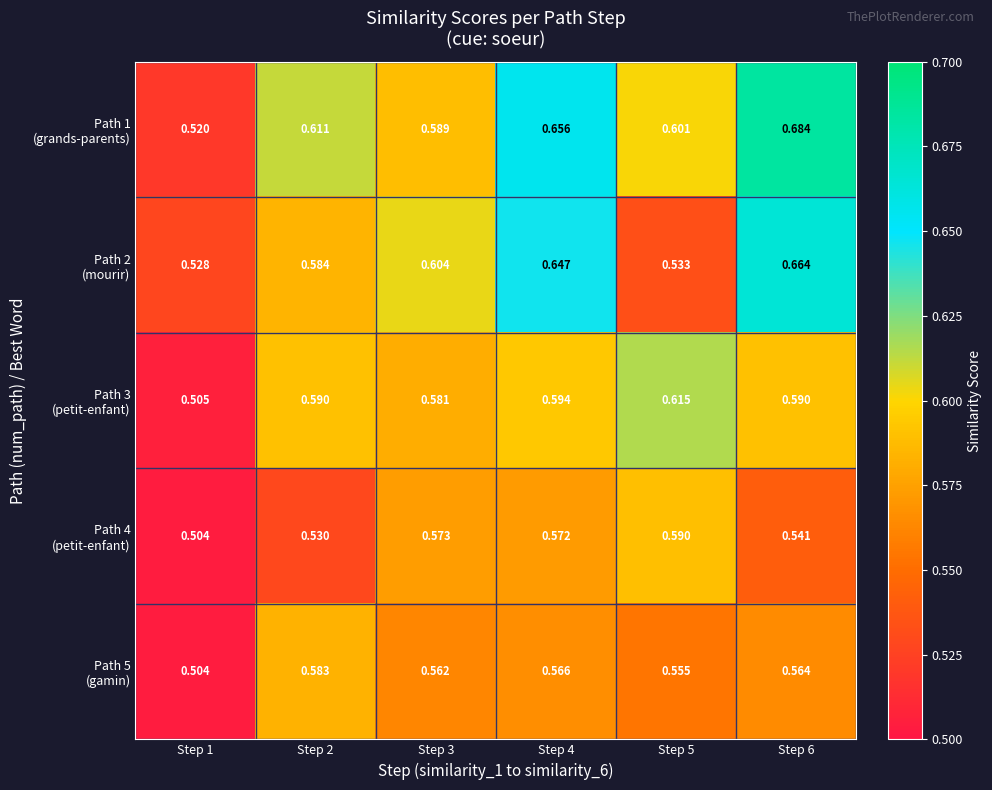

How many series are shown in this chart?

5